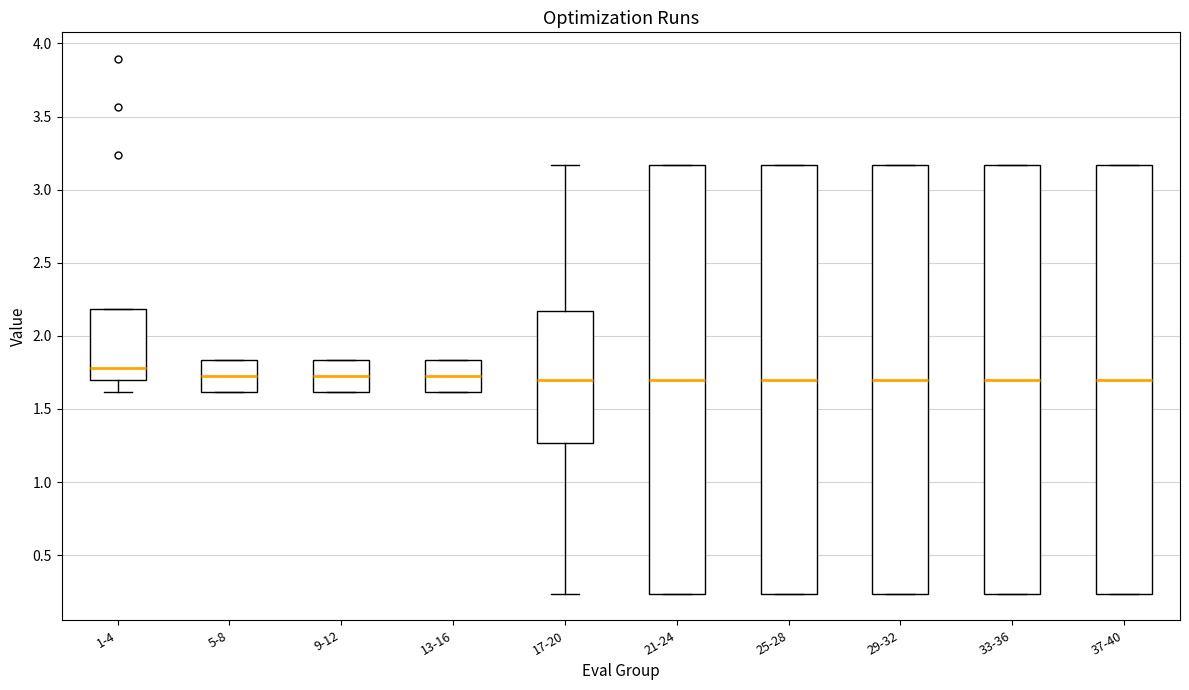

Reading left to right, read every box against the y-axis: the position of its median line, the range the box covers, and the ends of its whiskers. The values are not printed on the chart, so give them approximately, as read against the axis.

1-4: median 1.80, box 1.70 to 2.20, whiskers 1.60 to 2.20
5-8: median 1.70, box 1.60 to 1.85, whiskers 1.60 to 1.85
9-12: median 1.70, box 1.60 to 1.85, whiskers 1.60 to 1.85
13-16: median 1.70, box 1.60 to 1.85, whiskers 1.60 to 1.85
17-20: median 1.70, box 1.25 to 2.15, whiskers 0.25 to 3.15
21-24: median 1.70, box 0.25 to 3.15, whiskers 0.25 to 3.15
25-28: median 1.70, box 0.25 to 3.15, whiskers 0.25 to 3.15
29-32: median 1.70, box 0.25 to 3.15, whiskers 0.25 to 3.15
33-36: median 1.70, box 0.25 to 3.15, whiskers 0.25 to 3.15
37-40: median 1.70, box 0.25 to 3.15, whiskers 0.25 to 3.15